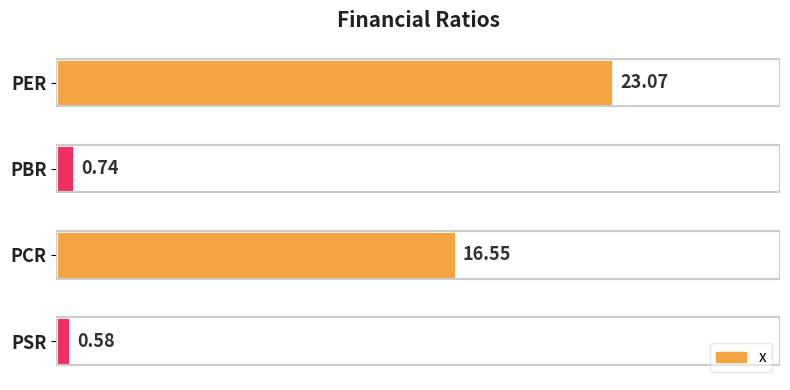

Are the bars horizontal?

Yes